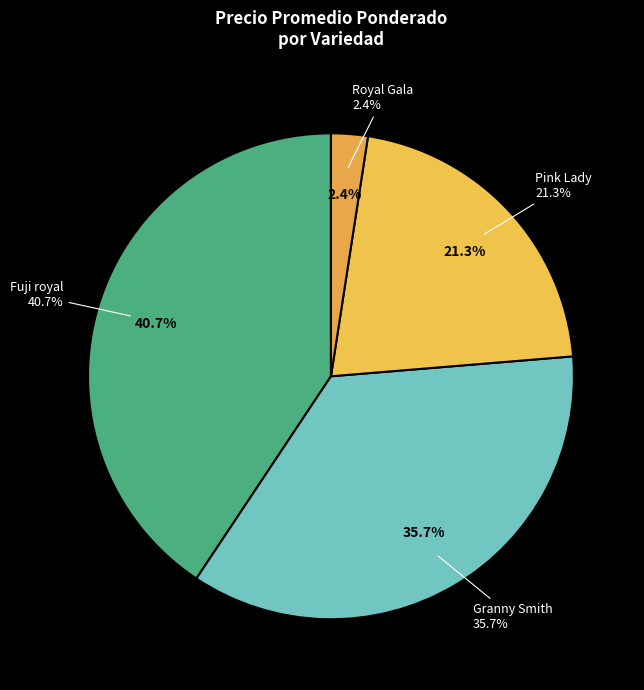

Is Fuji royal Segunda the majority of the pie?

No